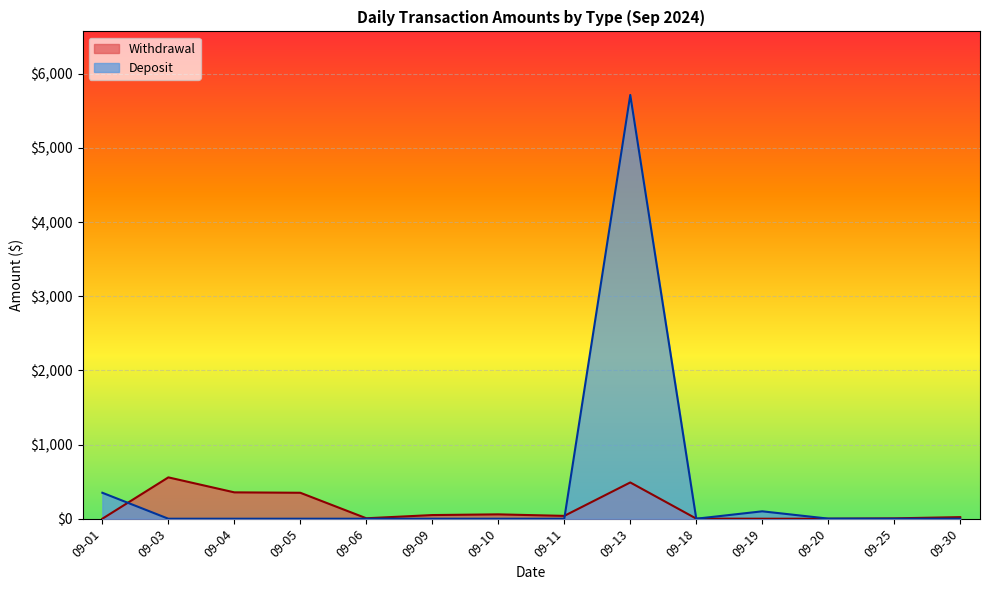

What is the difference between the Withdrawal values at 09-30 and 09-10?

37.4